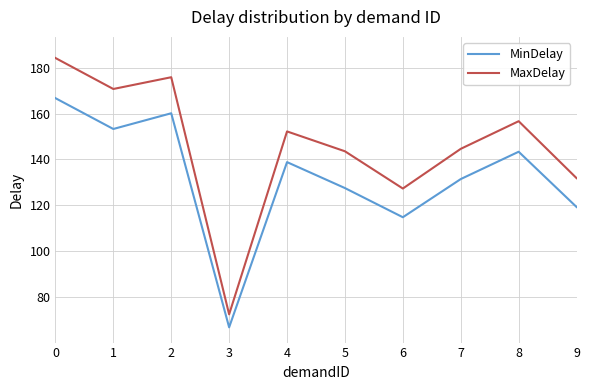

Rank the series at 3 from lowest to highest value.

MinDelay, MaxDelay